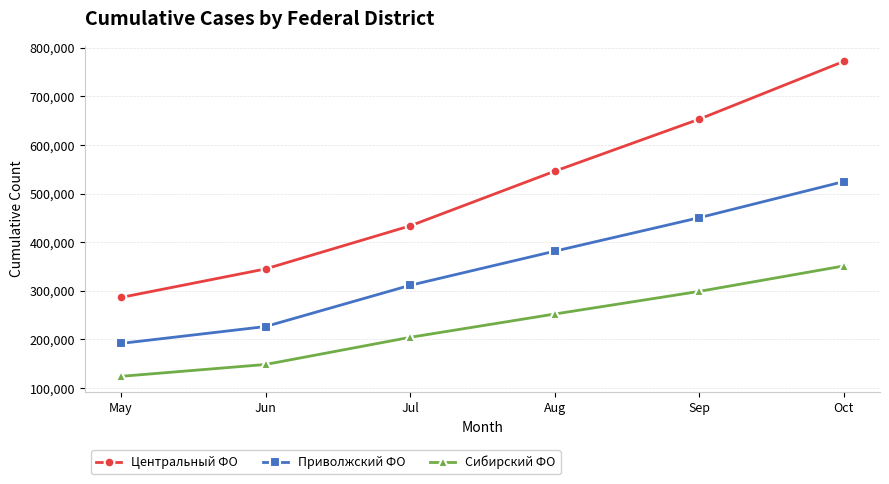

Rank the series by their maximum value, from highest to lowest.

Центральный ФО, Приволжский ФО, Сибирский ФО